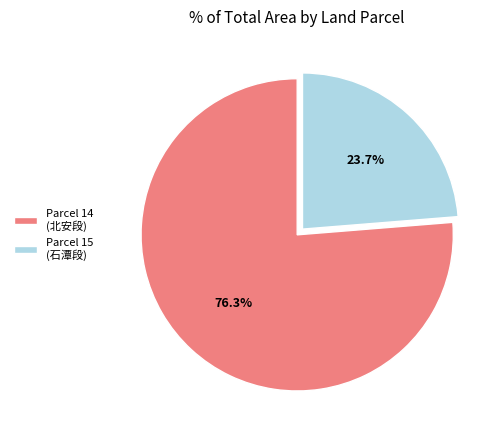

Which slice represents more than half of the pie?

Parcel 14 (北安段)